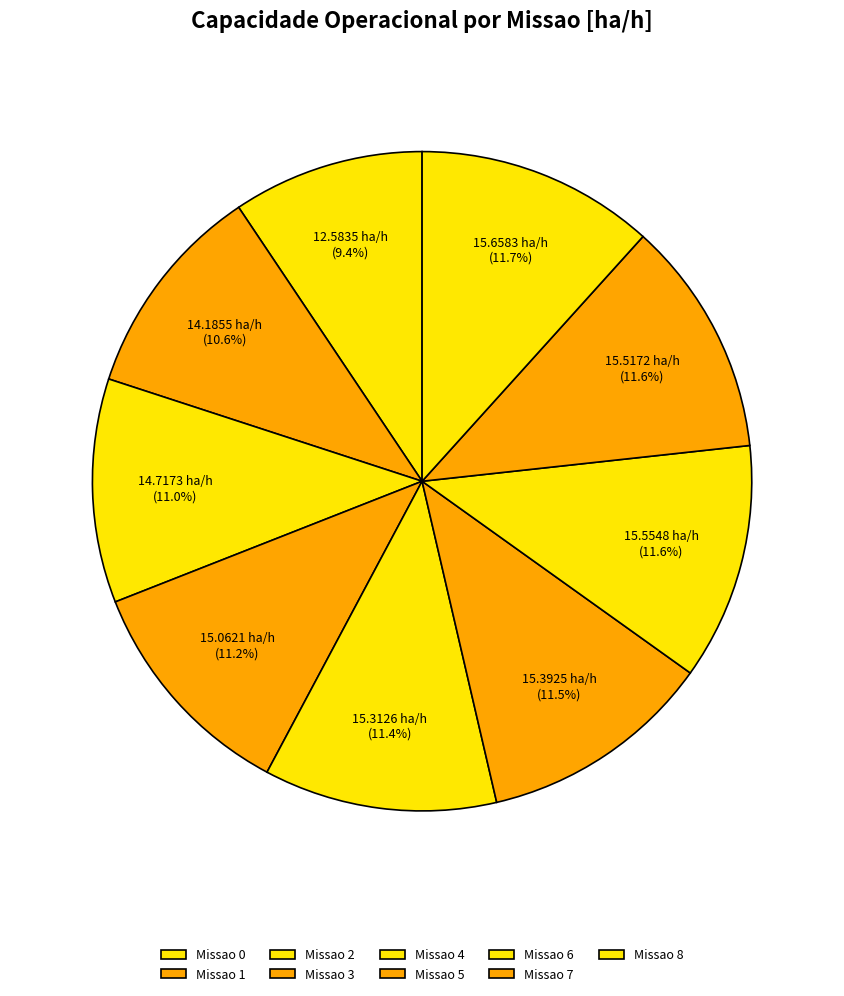

How many segments does this pie chart have?

9